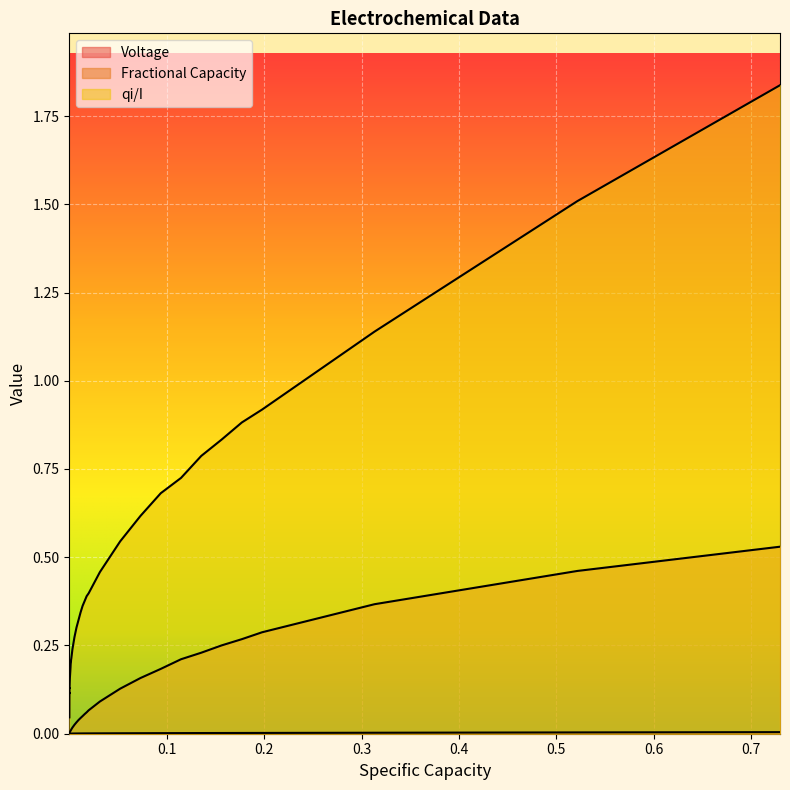

Rank the series by their average value, from lowest to highest.

Voltage, Fractional Capacity, qi/I